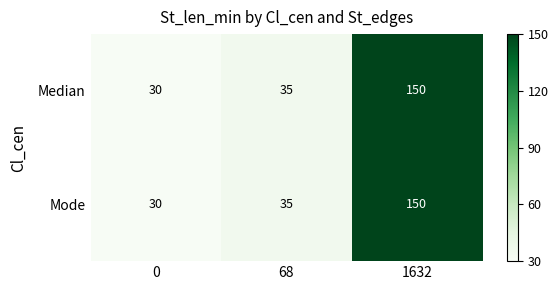

Count the number of categories in the chart.

3